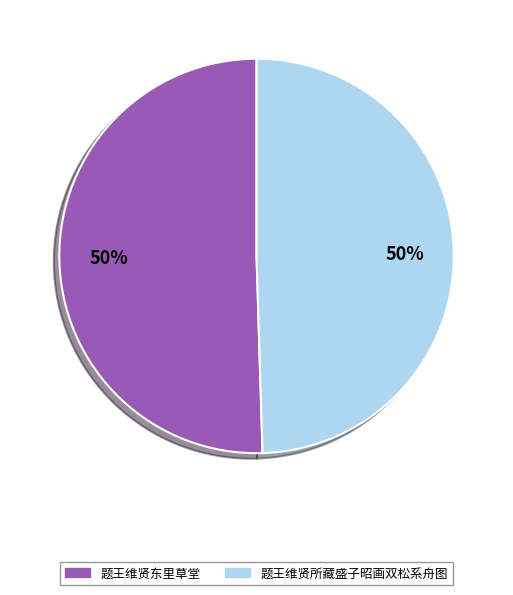

Is it true that 题王维贤所藏盛子昭画双松系舟图 is 50% of the pie?

True